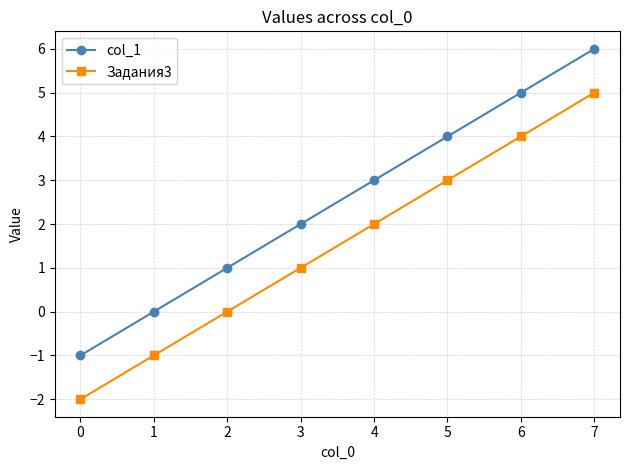

What is the value of the col_1 point at the 1st from the left?

-1